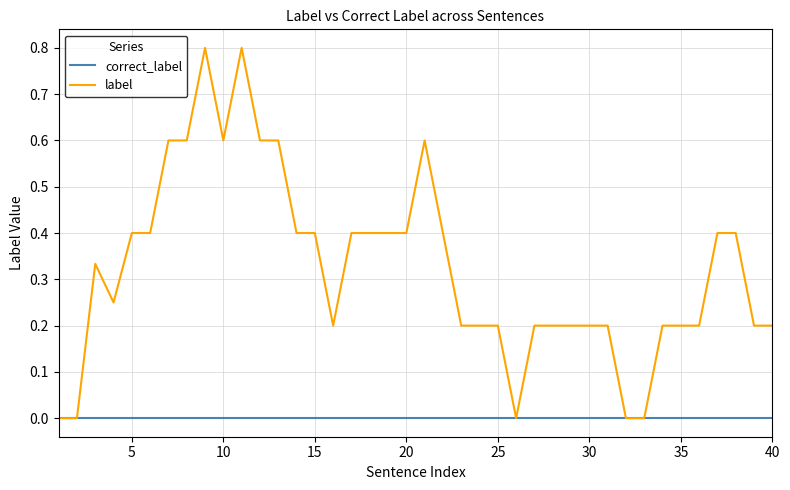

Which series has the largest total across all categories?

label